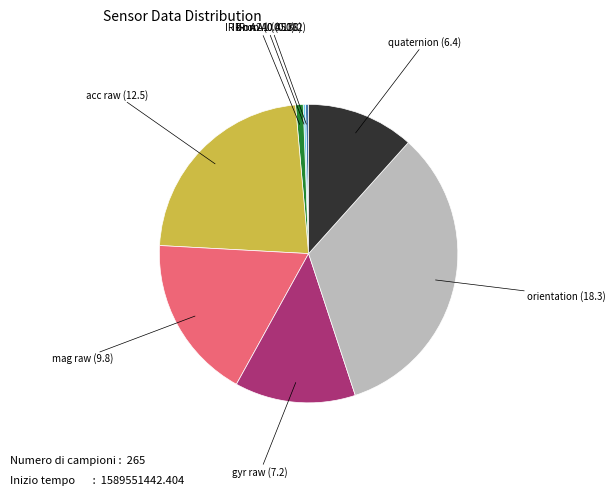

Does any single category account for the majority?

No